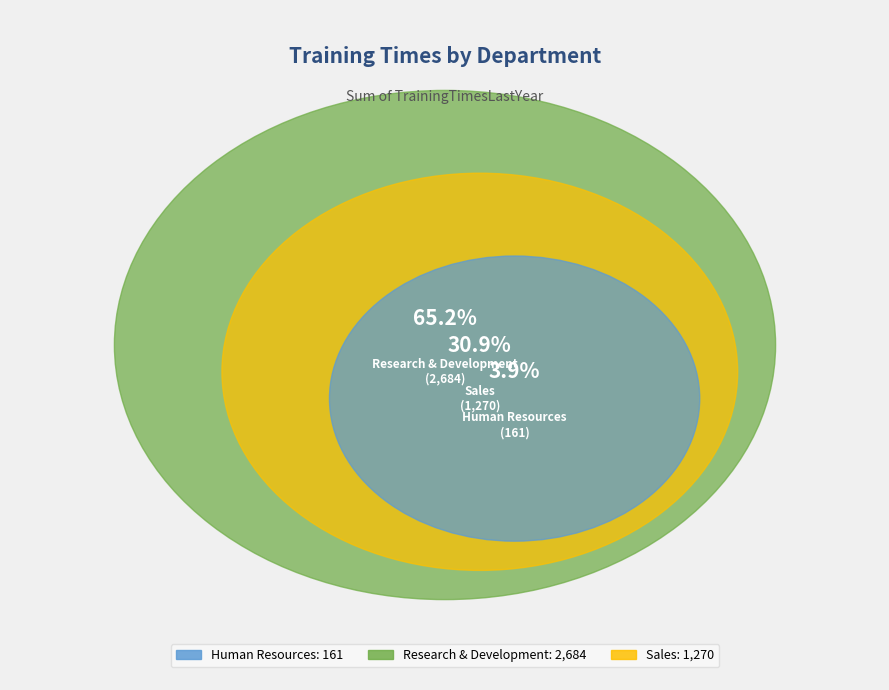

Combined, do Sales and Research & Development account for over 50%?

Yes